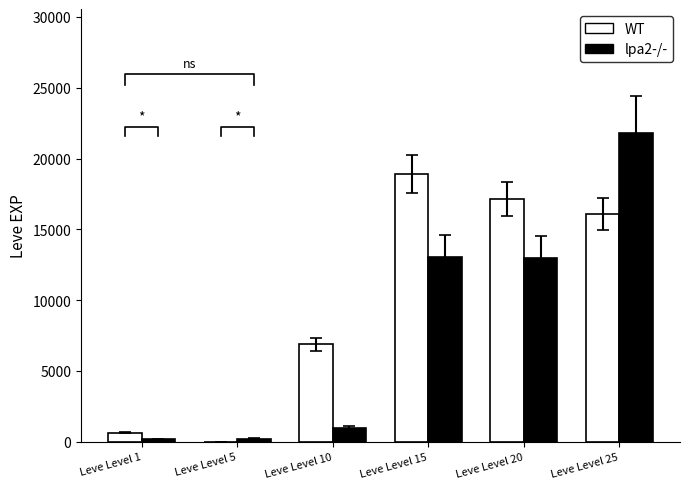

The value of lpa2-/- at Leve Level 1 is 107. True or false?

False